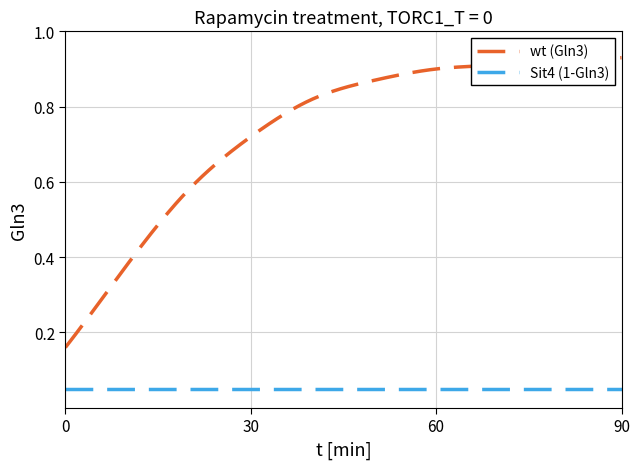

True or false: wt (Gln3) and Sit4 (1-Gln3) cross at least once.

False